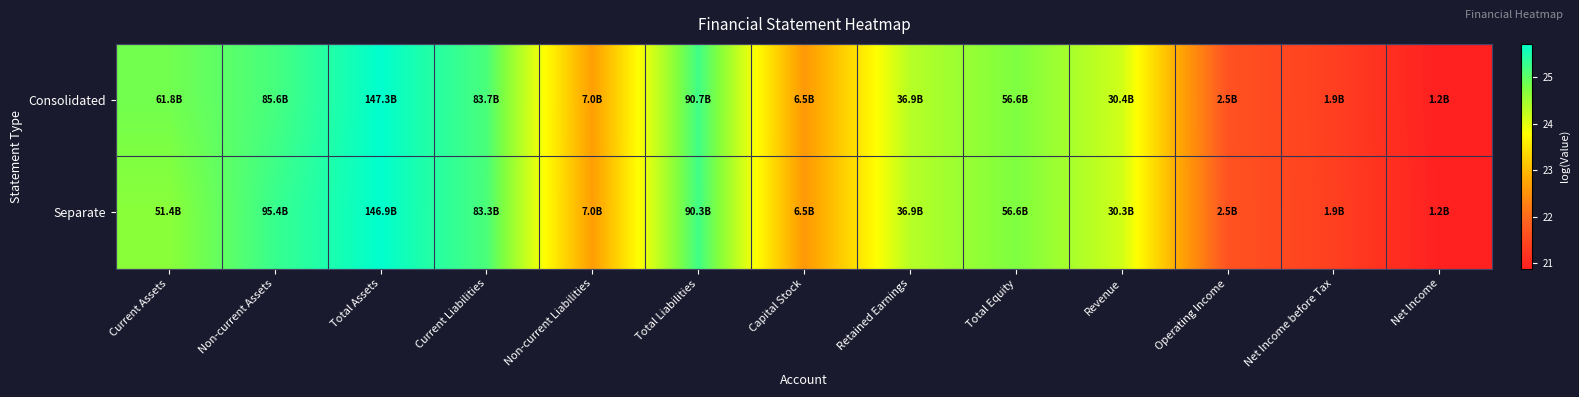

At which category is the sum across all series the highest?

Total Assets